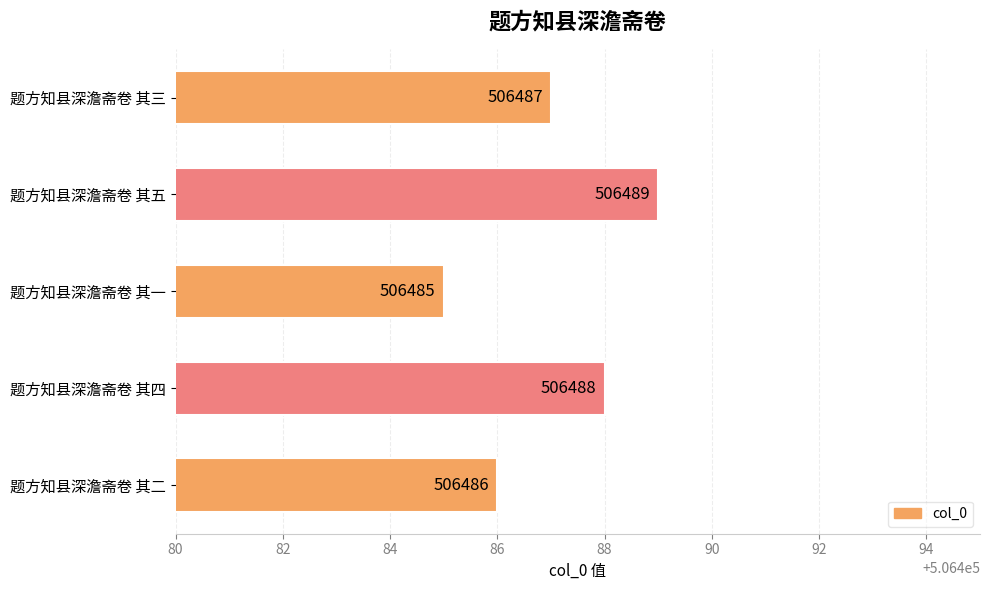

The value at 题方知县深澹斋卷 其二 is 506486. True or false?

True